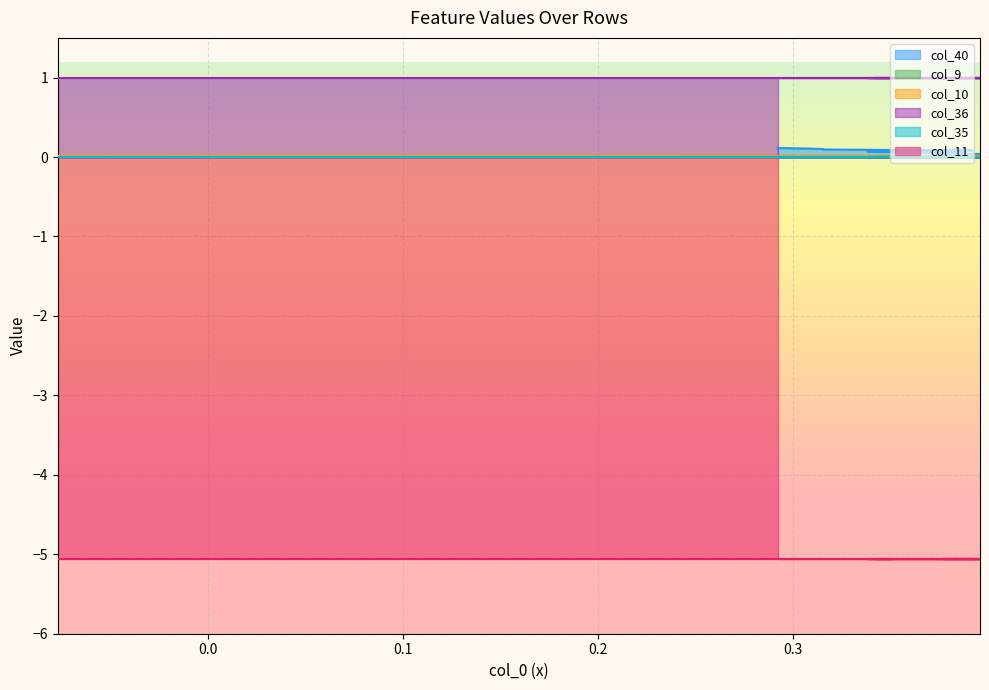

True or false: col_35 has more than 1 points higher than both neighbors.

False